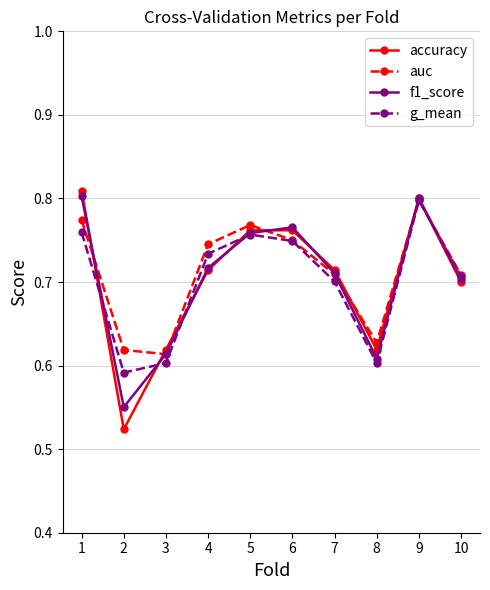

What is the difference between the second highest and minimum values in the f1_score series?

0.2